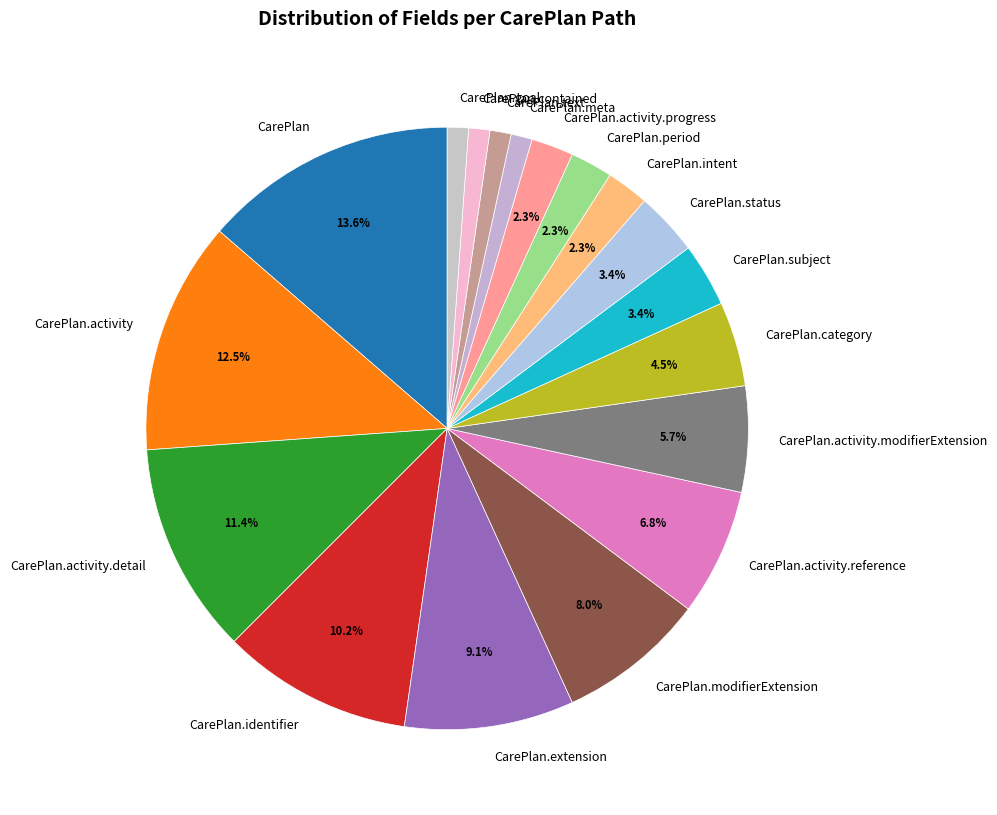

What portion of the pie excludes CarePlan.activity.reference?

93.2%